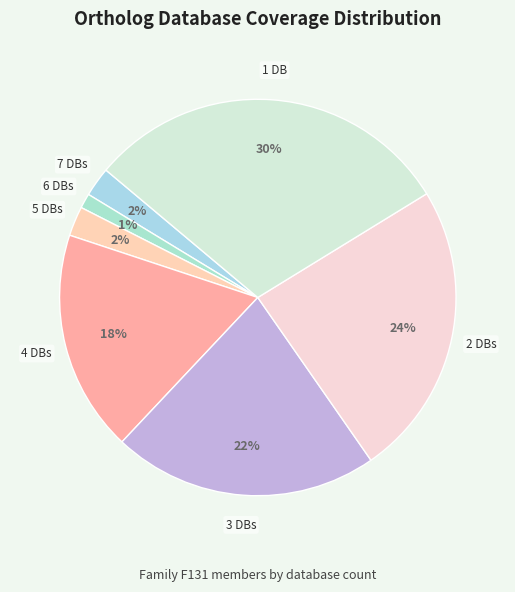

Which category has the smallest portion of the pie?

6 DBs